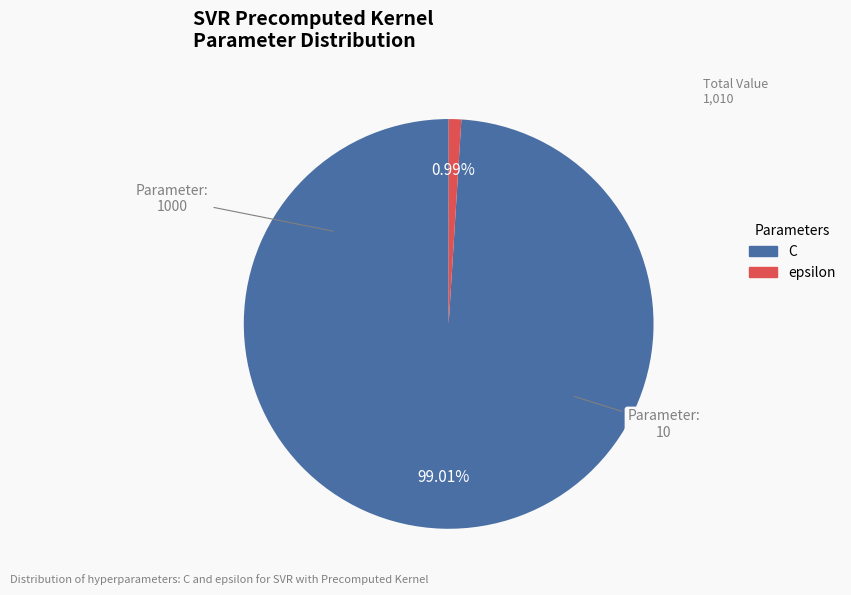

To the nearest percent, what is the difference between the largest and smallest slice percentages?

98%